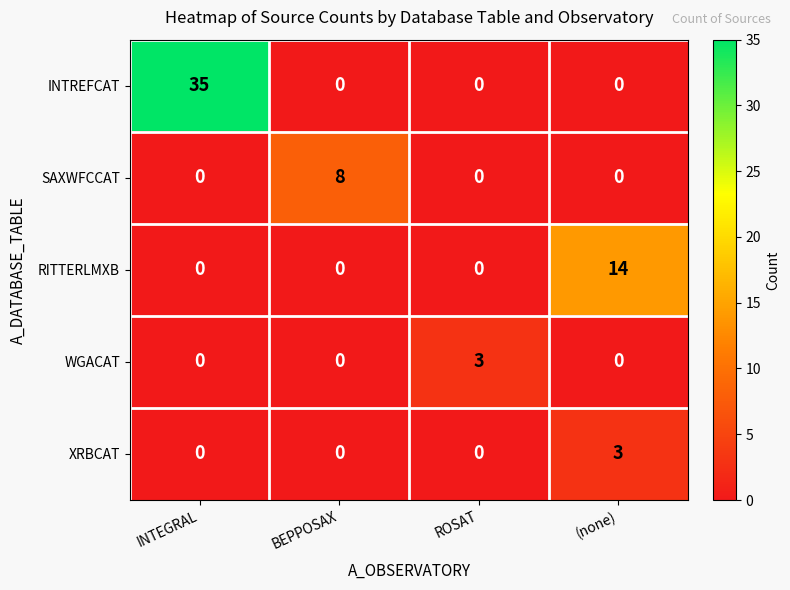

What is the sum of all SAXWFCCAT values?

8